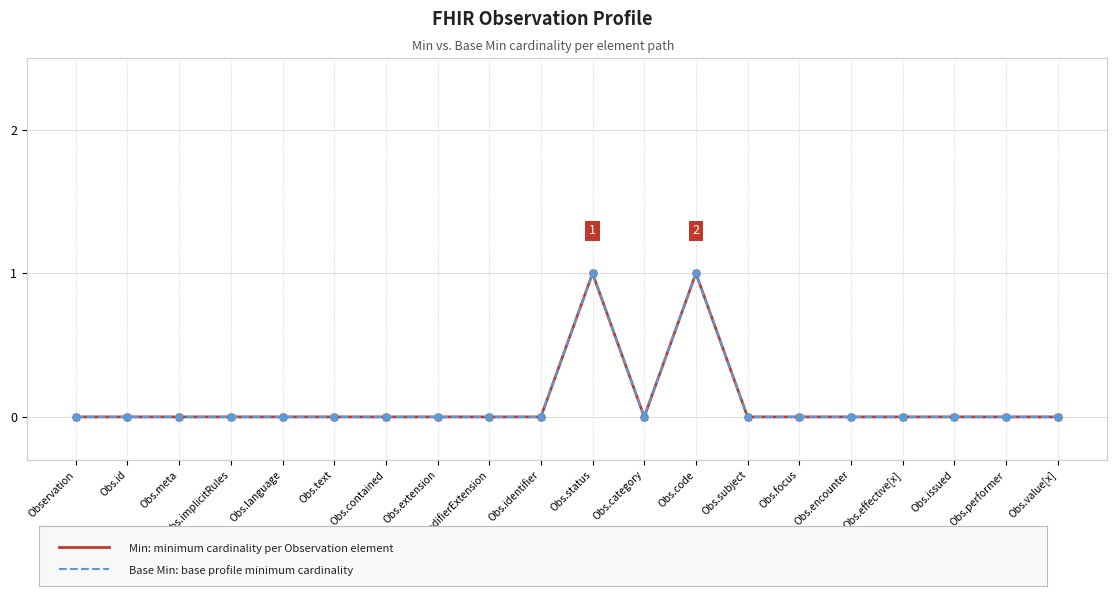

At which category is the sum across all series the highest?

Obs.status